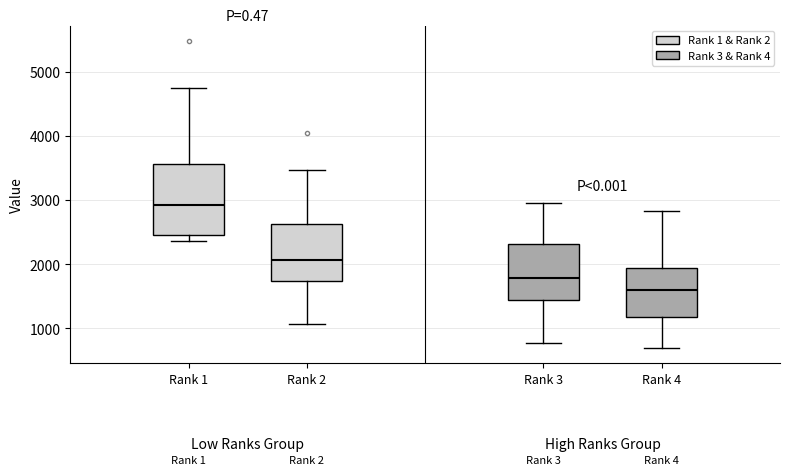

Reading left to right, read every box against the y-axis: the position of its median line, the range the box covers, and the ends of its whiskers. The values are not printed on the chart, so give them approximately, as read against the axis.

Rank 1: median 2900, box 2500 to 3600, whiskers 2400 to 4700
Rank 2: median 2100, box 1700 to 2600, whiskers 1100 to 3500
Rank 3: median 1800, box 1400 to 2300, whiskers 800 to 3000
Rank 4: median 1600, box 1200 to 1900, whiskers 700 to 2800